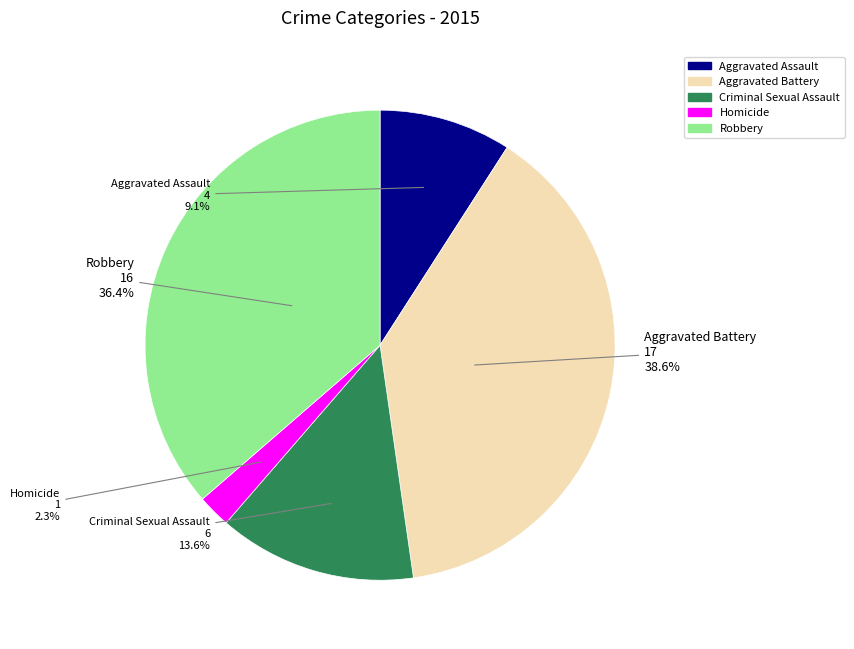

How many slices are in this pie chart?

5